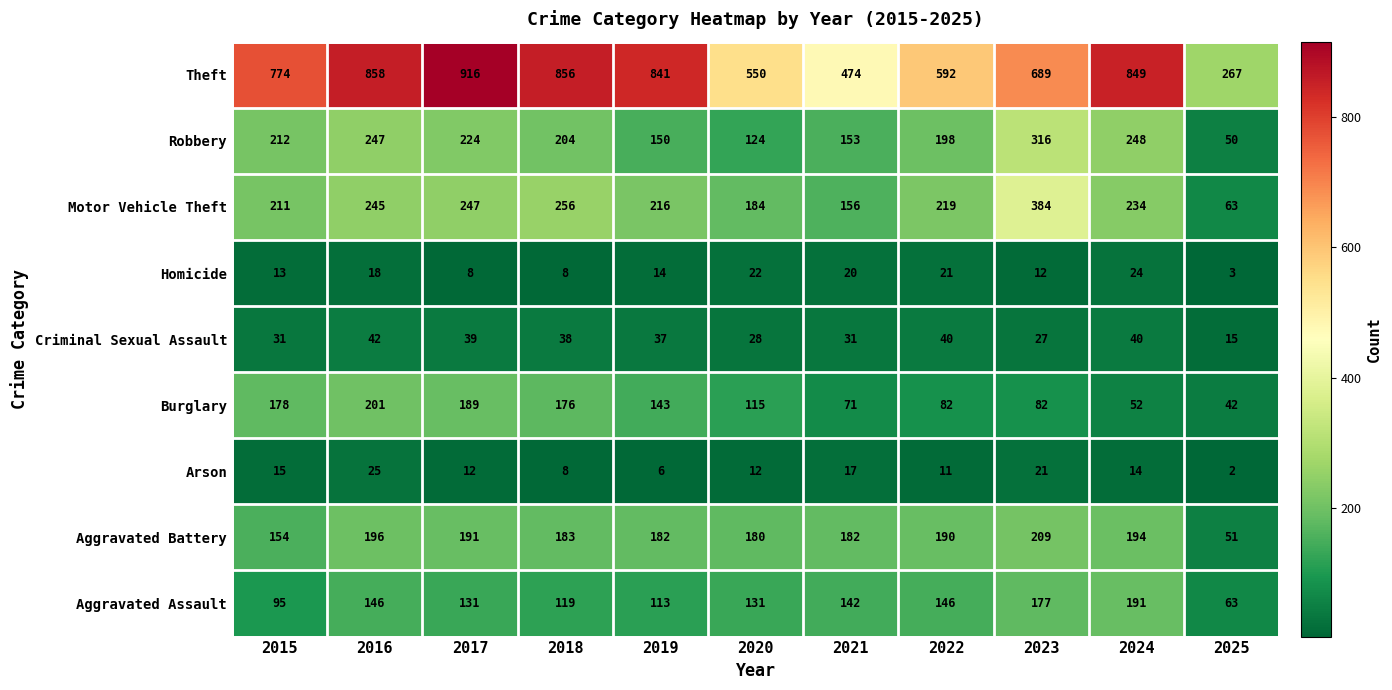

Read the Theft value at 2021.

474